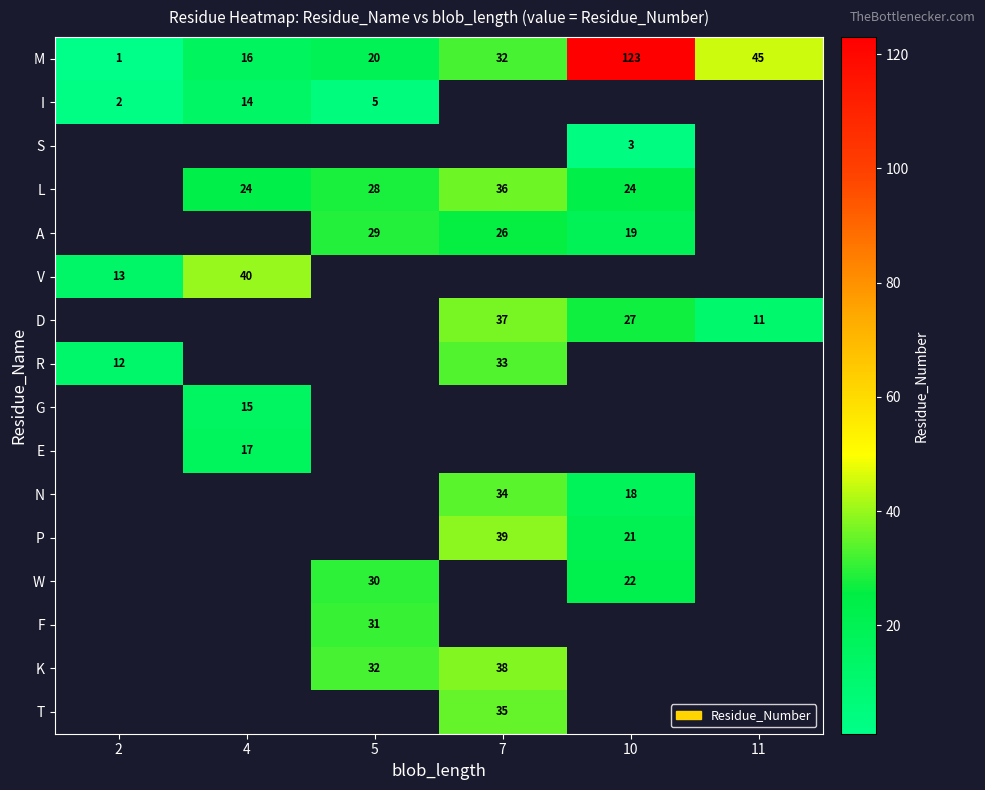

Rank the categories by M value from lowest to highest.

2, 4, 5, 7, 11, 10